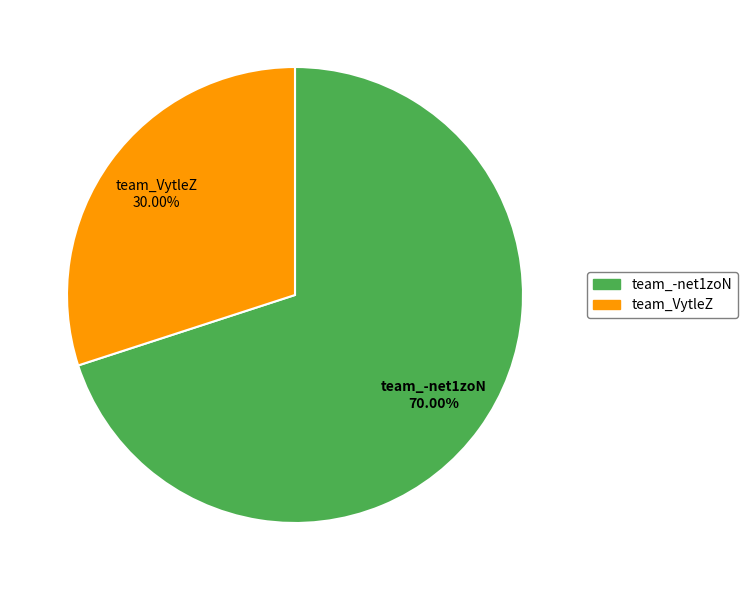

How much of the chart is everything except team_-net1zoN?

30.0%